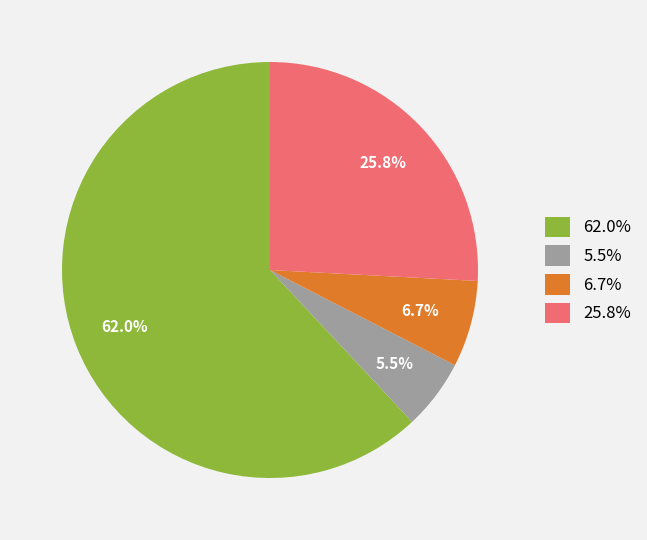

Which slice represents more than half of the pie?

62.0%